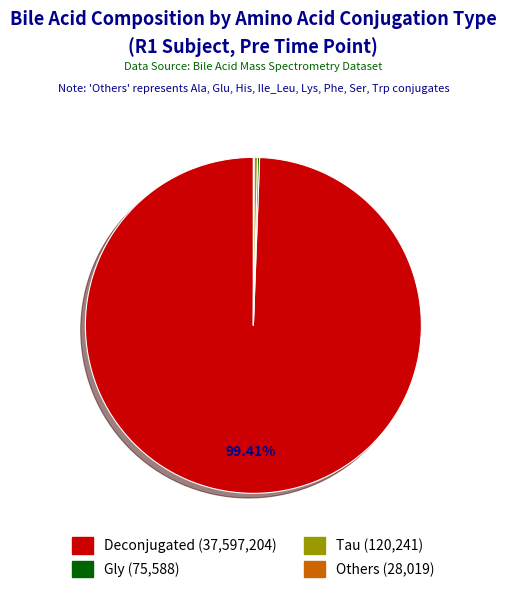

Is there a majority slice in this chart?

Yes